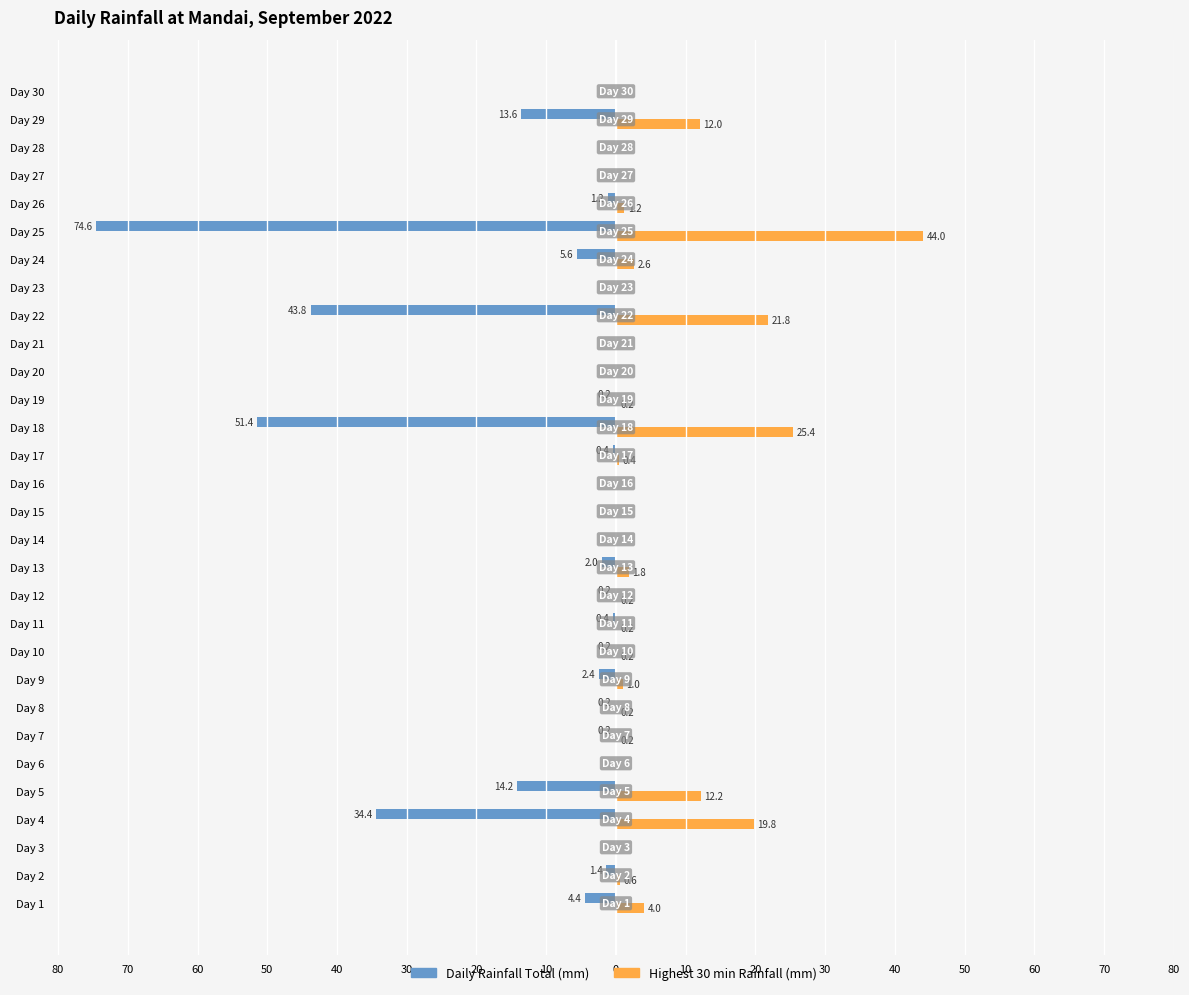

What are all the series names shown in the legend?

Daily Rainfall Total (mm), Highest 30 min Rainfall (mm)